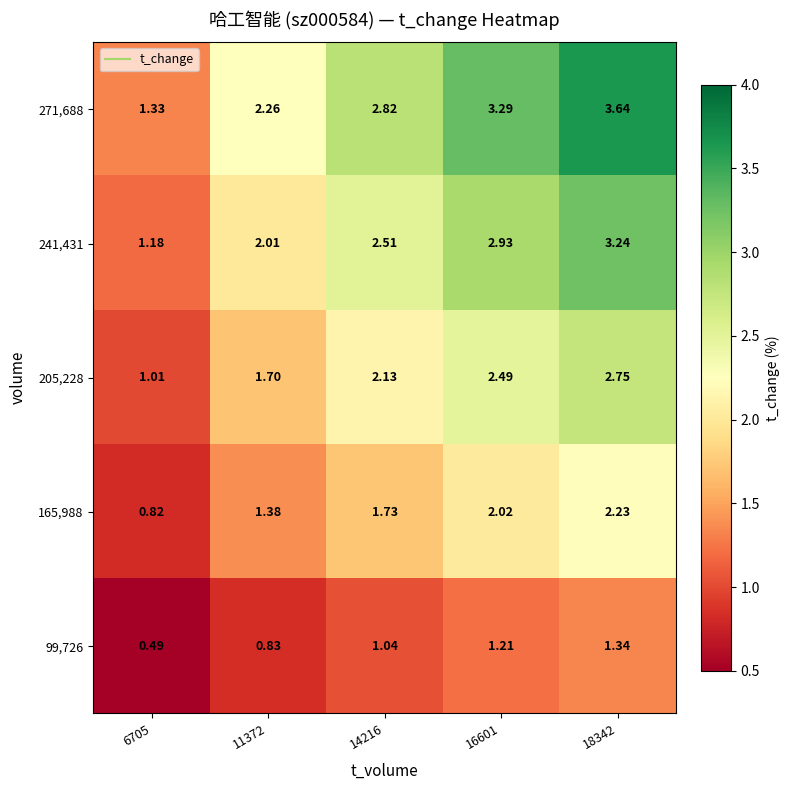

Is the value of 271,688 at 18342 greater than the value of 99,726 at 11372?

Yes